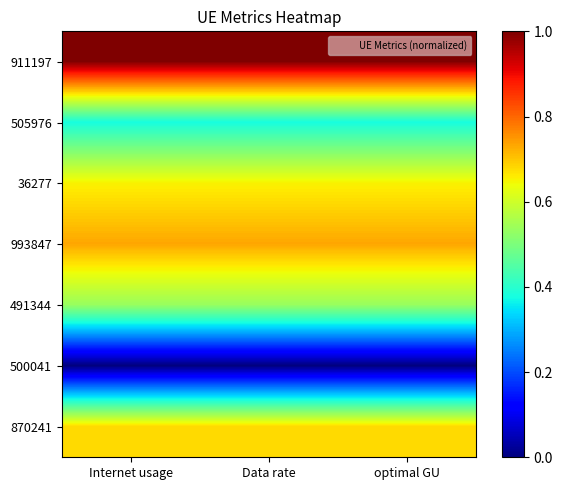

What is the maximum value shown in the chart?

1.0